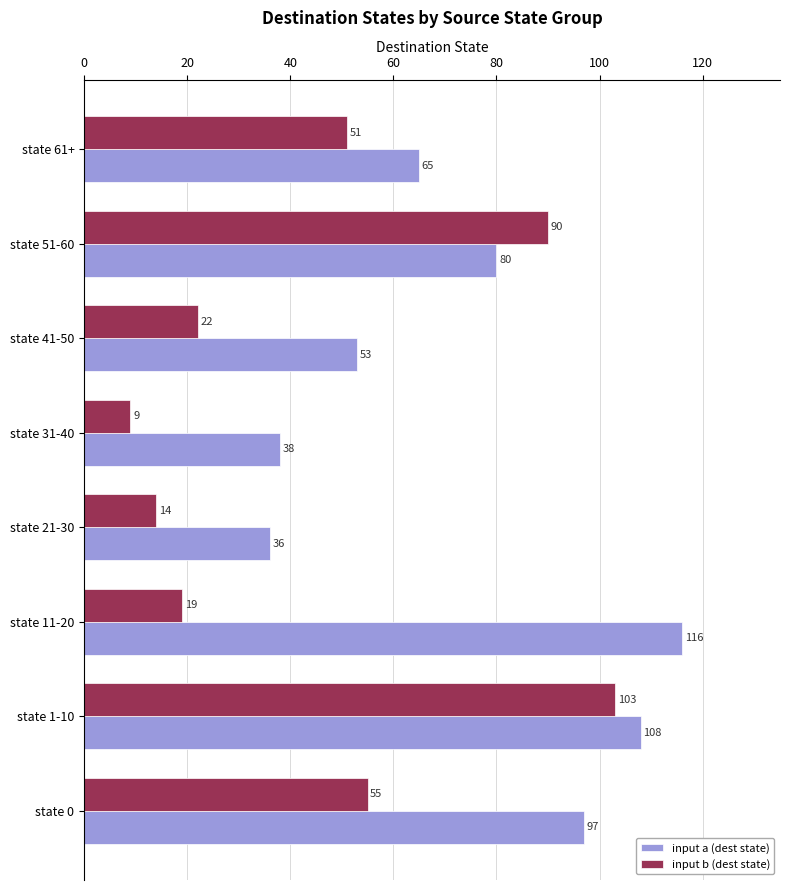

Is it true that input b (dest state) equals 36 at state 1-10?

False